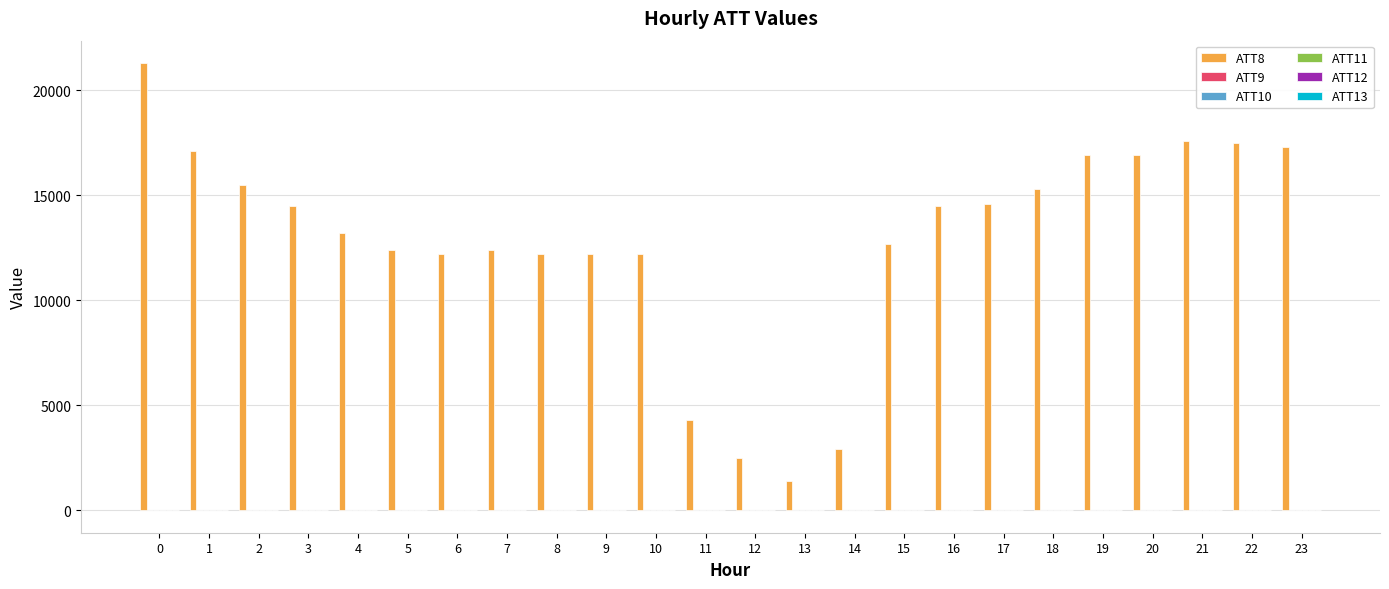

Which series has the largest total across all categories?

ATT8